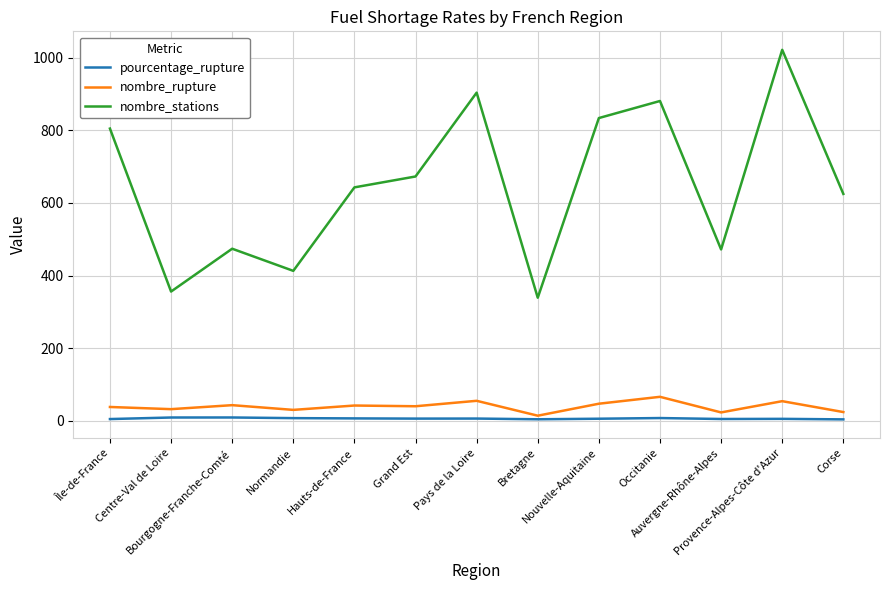

Does the chart display data point markers on the line(s)?

No